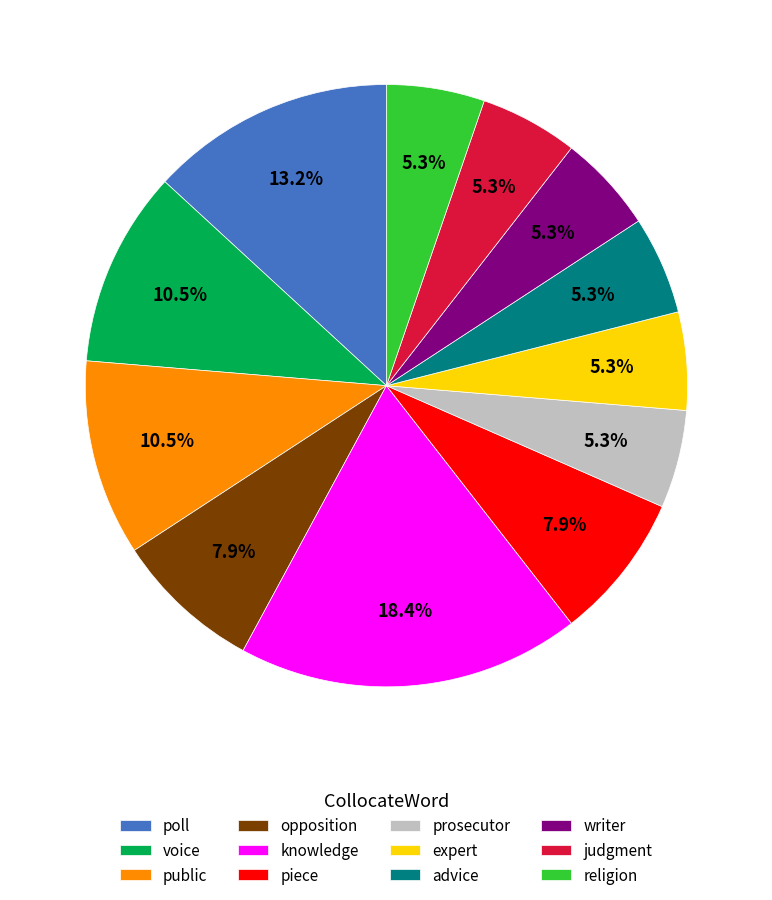

What is the largest slice in the pie chart?

knowledge